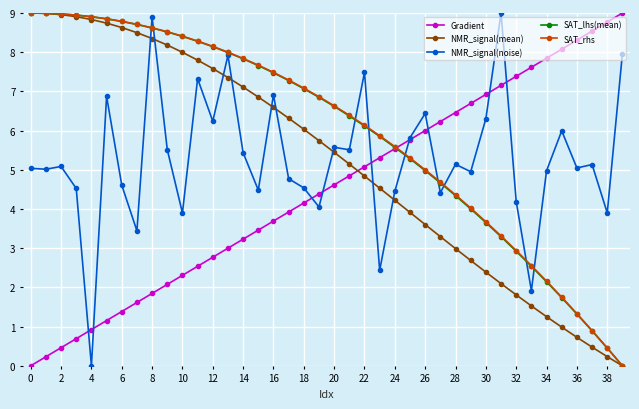

What is the value of the SAT_lhs(mean) point at the 18th from the left?

7.3